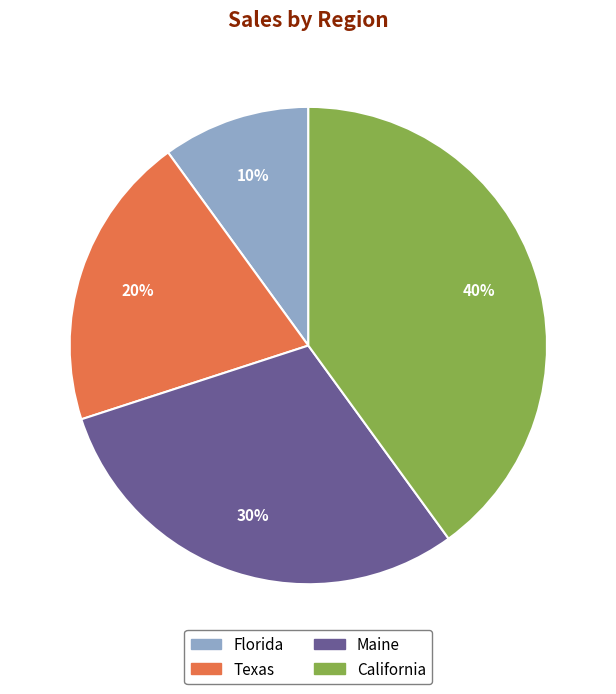

What is the ratio of the value at Florida to the value at Maine?

0.3